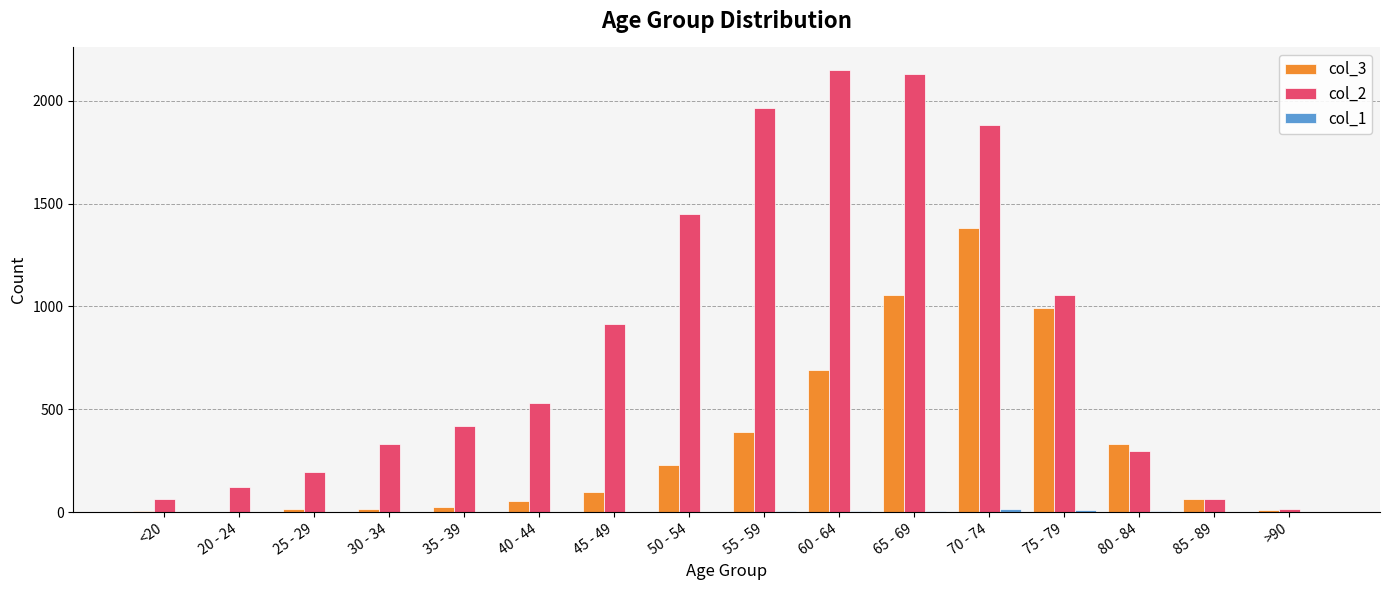

Between 40 - 44 and 70 - 74, which series saw the biggest shift?

col_2